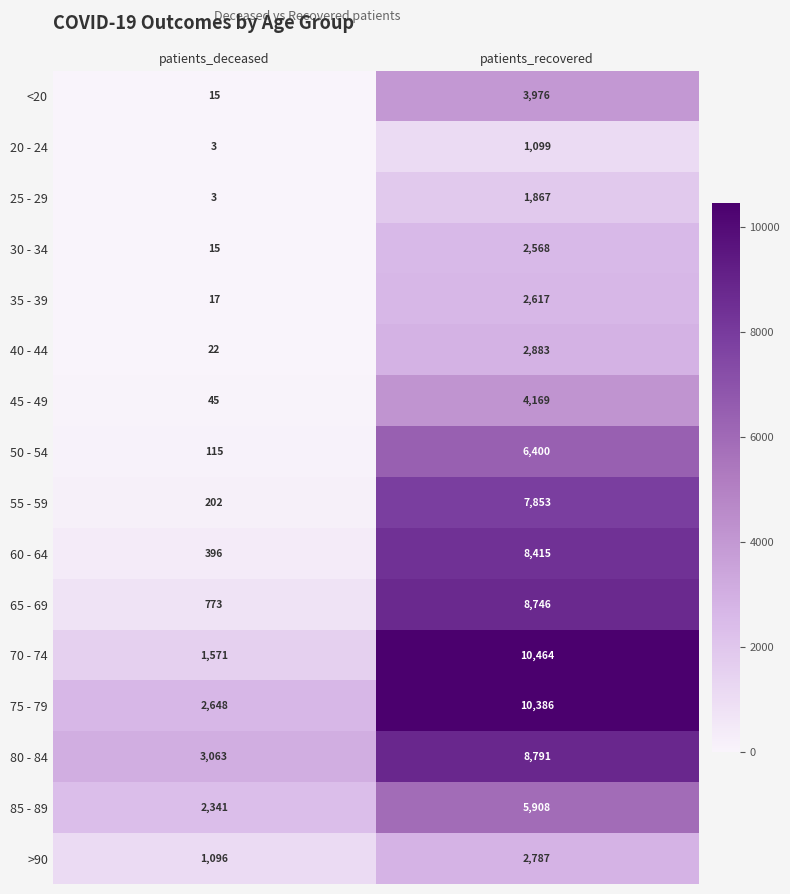

What is the difference between the highest and lowest values at patients_deceased?

3060